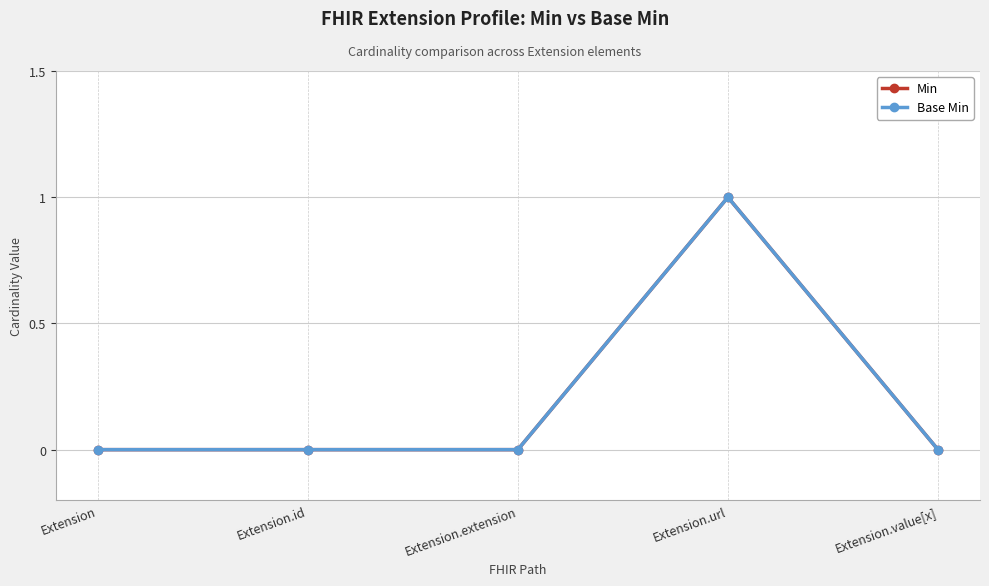

What are all the series names shown in the legend?

Min, Base Min